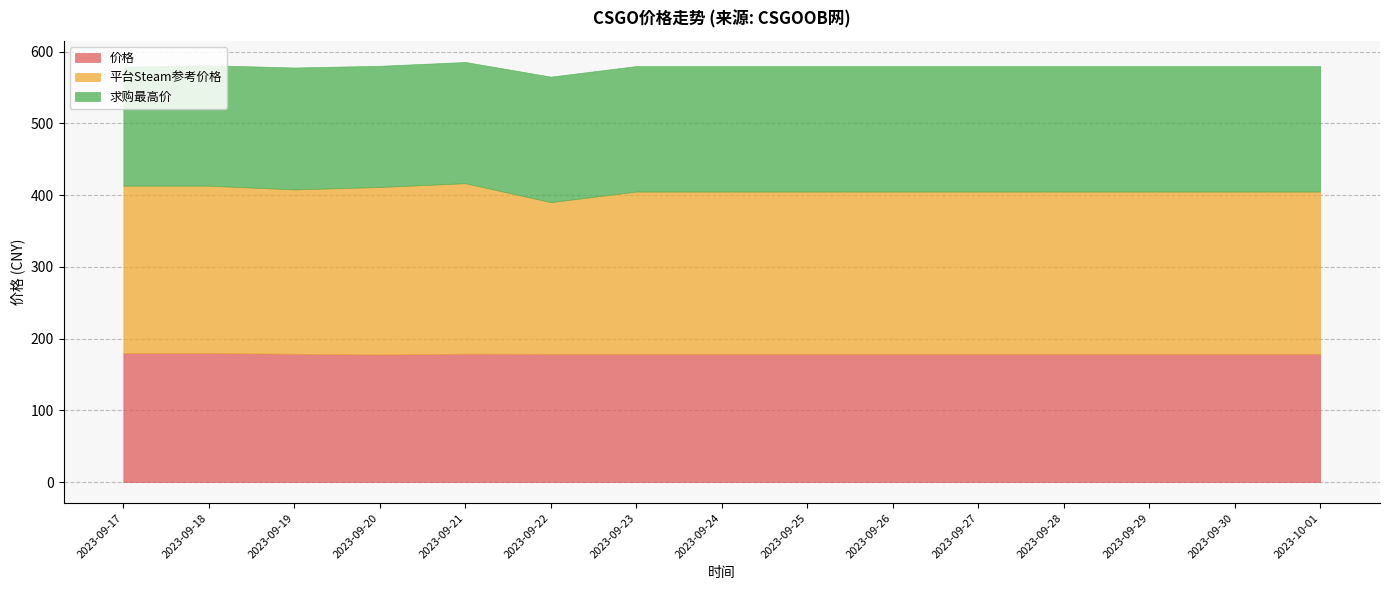

What is the sum of the 平台Steam参考价格 values at 2023-09-18 and 2023-10-01?

459.5